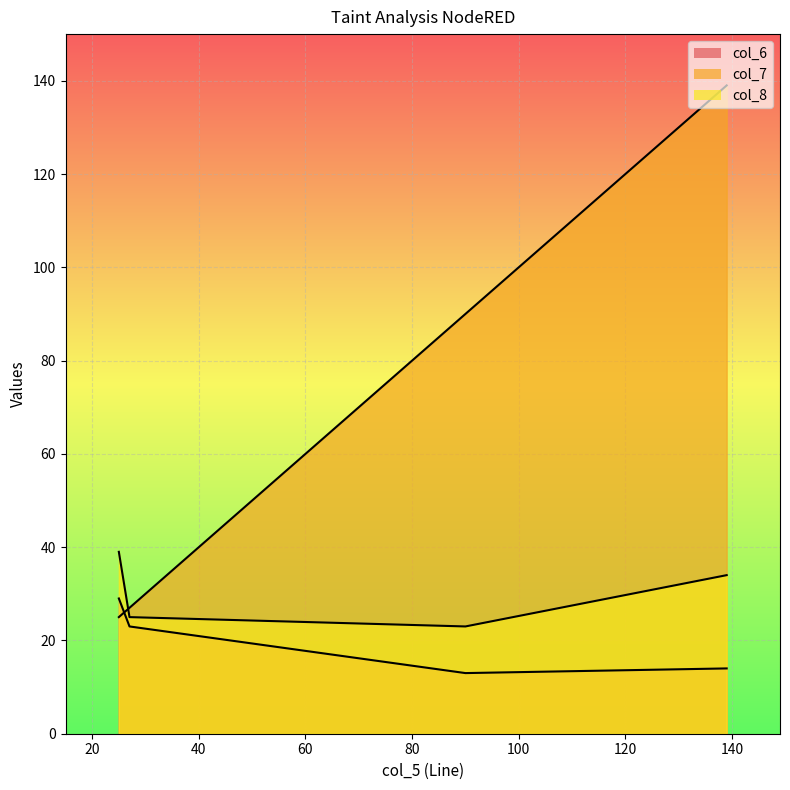

Between 139 and 27, which is larger?

27